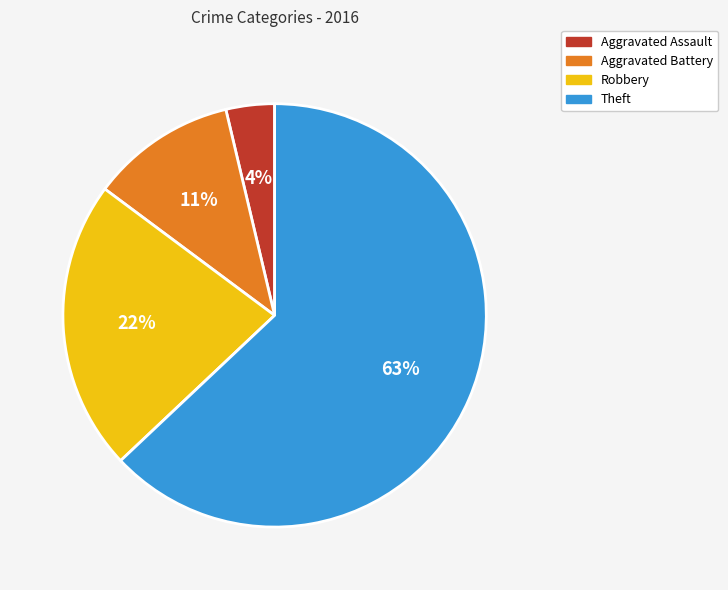

Which category has the smallest portion of the pie?

Aggravated Assault